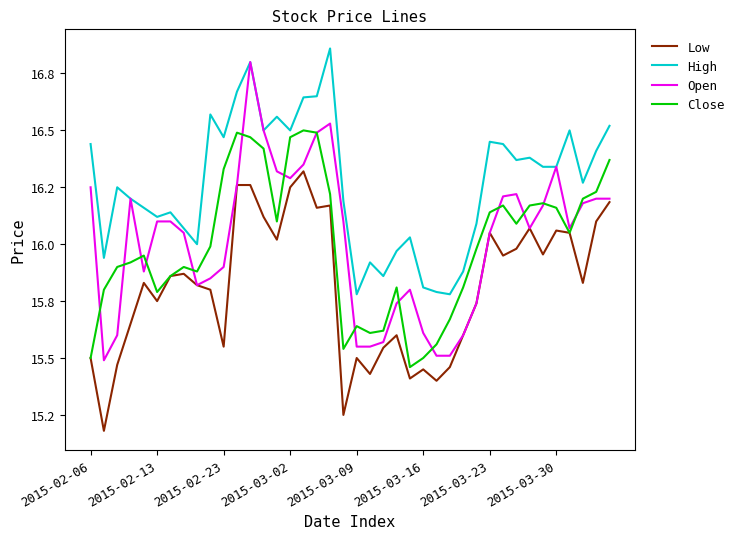

Is this an area chart (filled region under the line)?

No